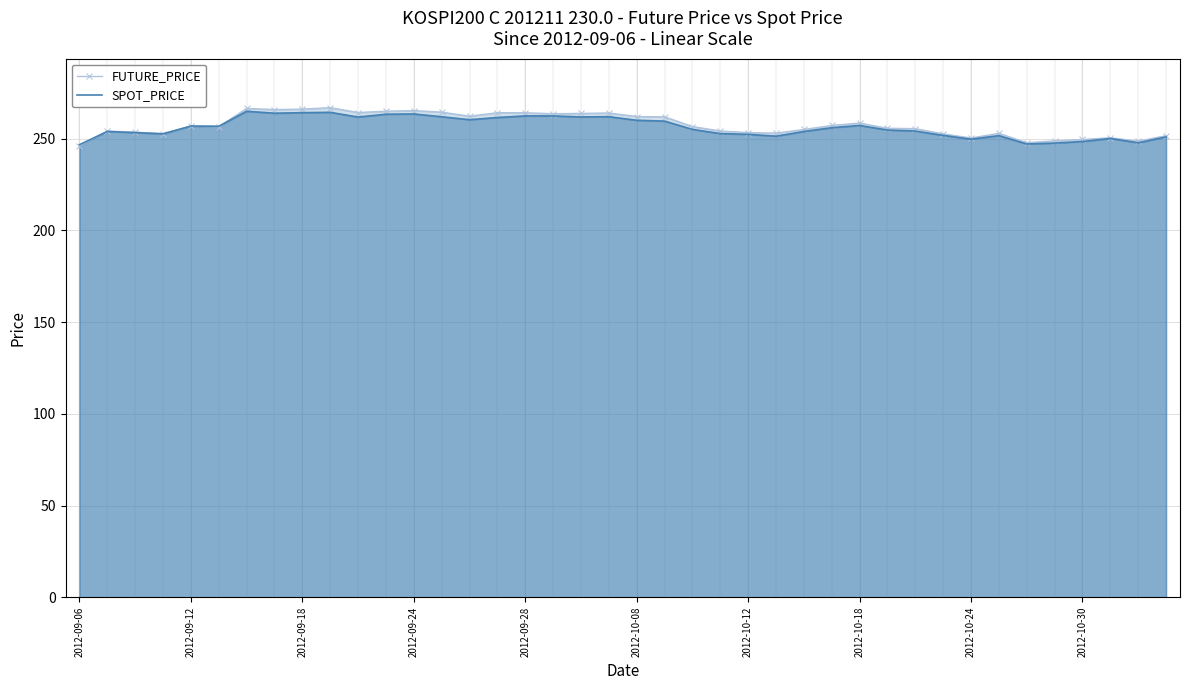

What is the sum of all SPOT_PRICE values?

10254.0